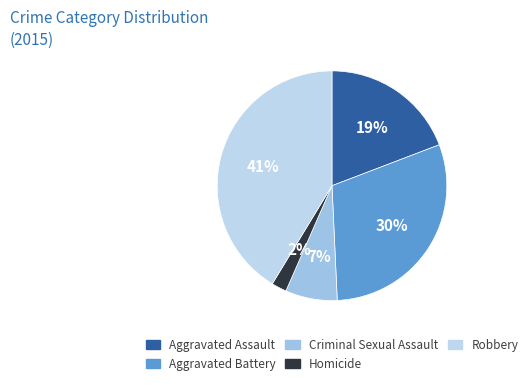

Do Aggravated Assault and Criminal Sexual Assault together represent more than half of the pie?

No